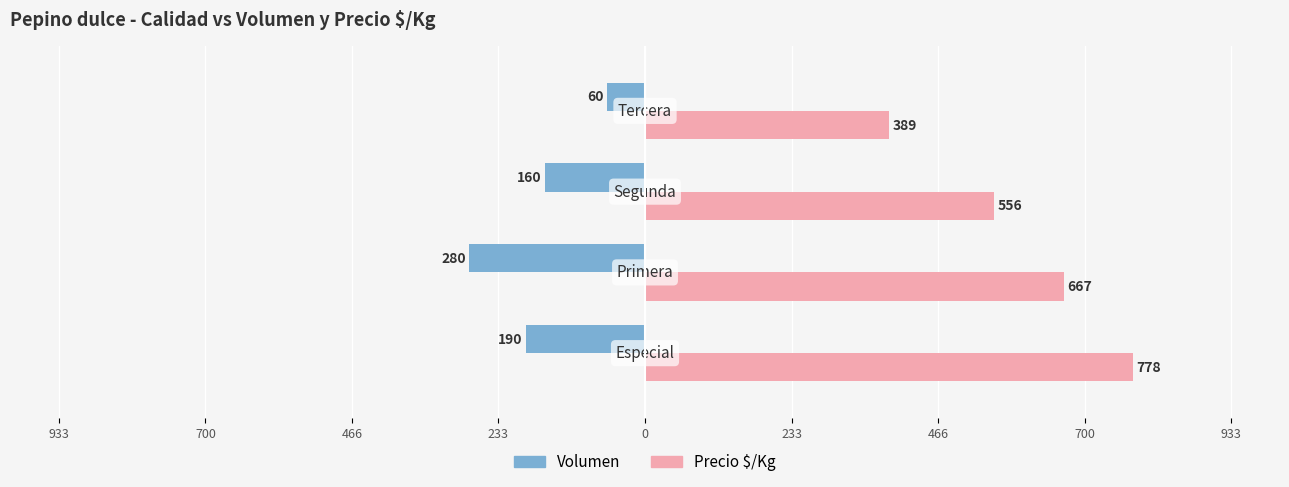

What are all the series names shown in the legend?

Volumen, Precio $/Kg